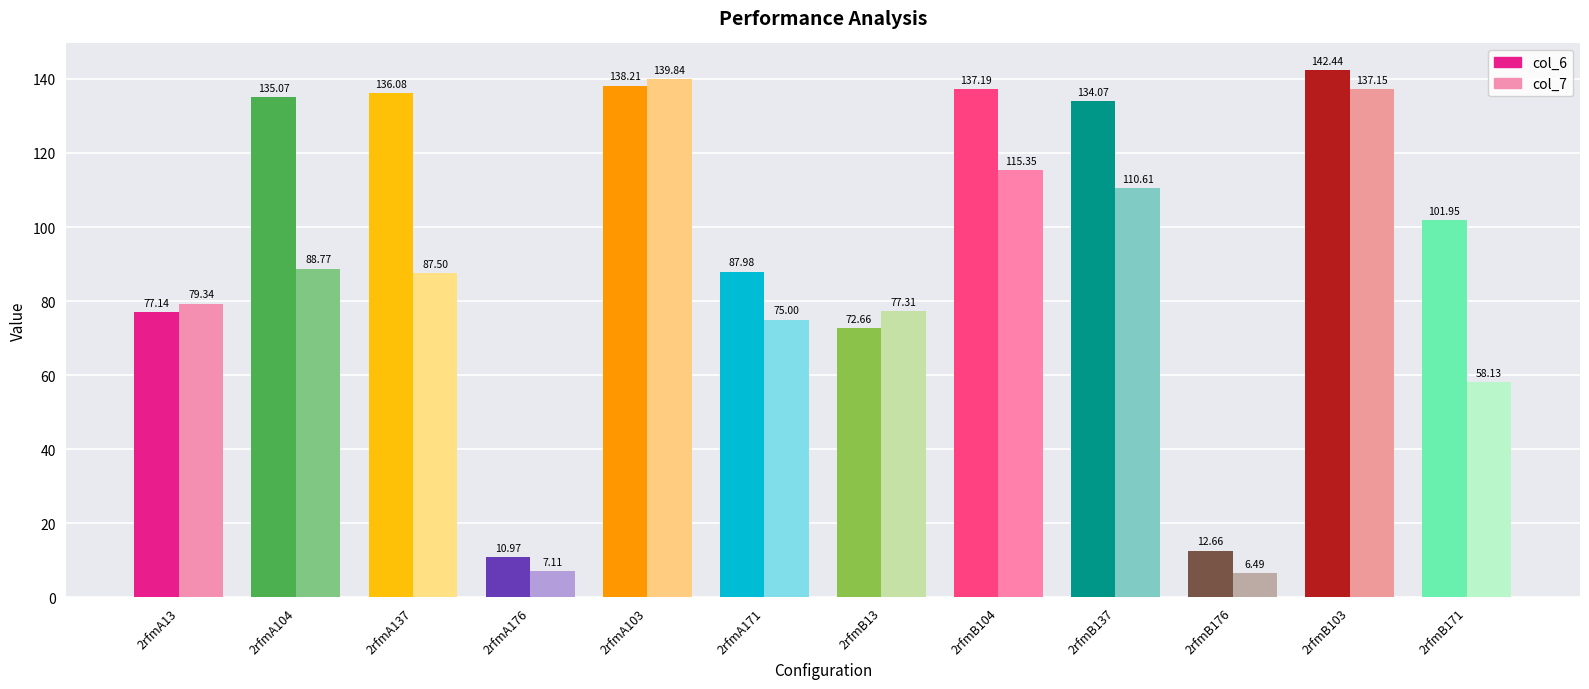

Read the col_7 value at 2rfmB103.

137.2